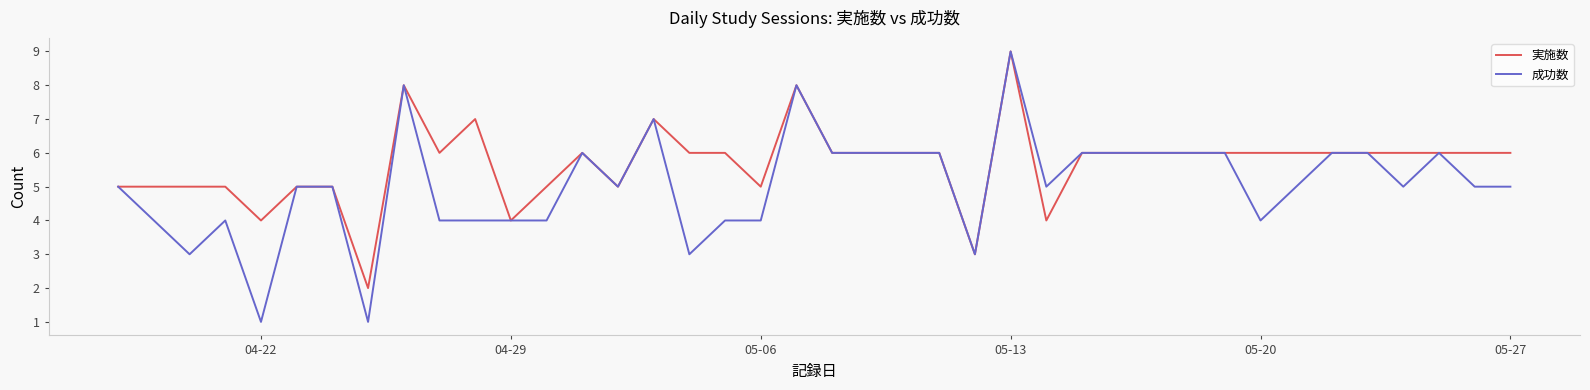

Which series has the largest total across all categories?

実施数